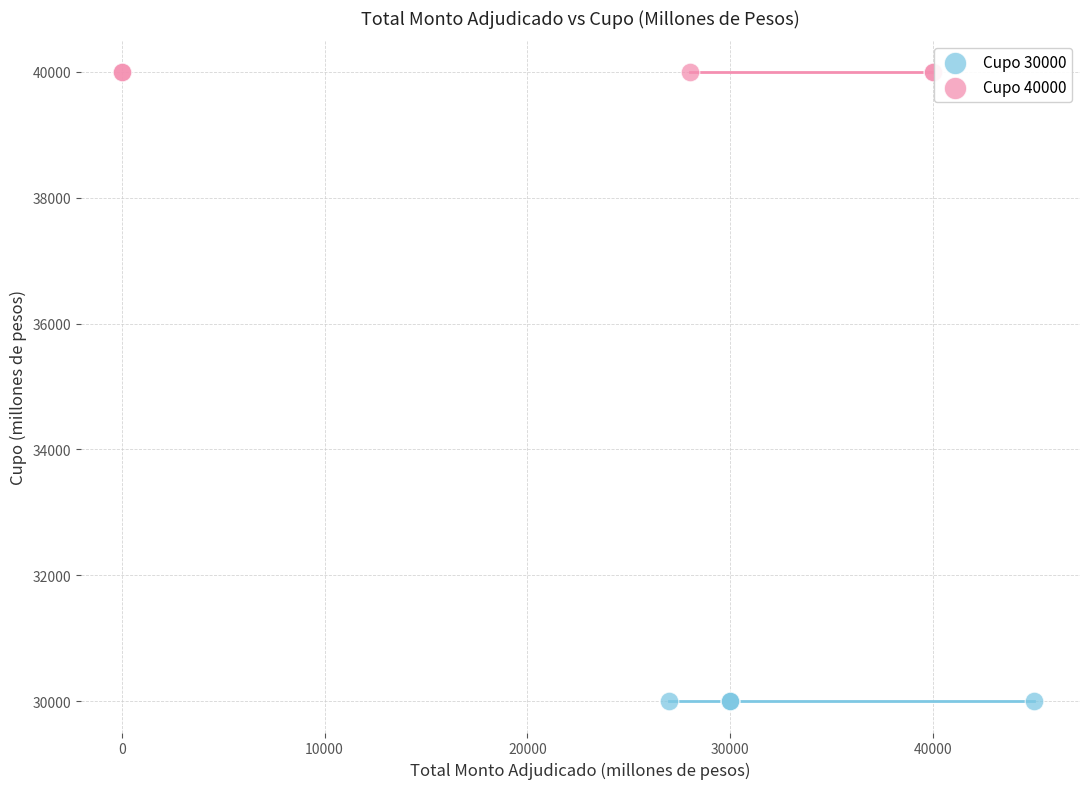

Which series reaches the minimum Y coordinate?

Cupo 30000